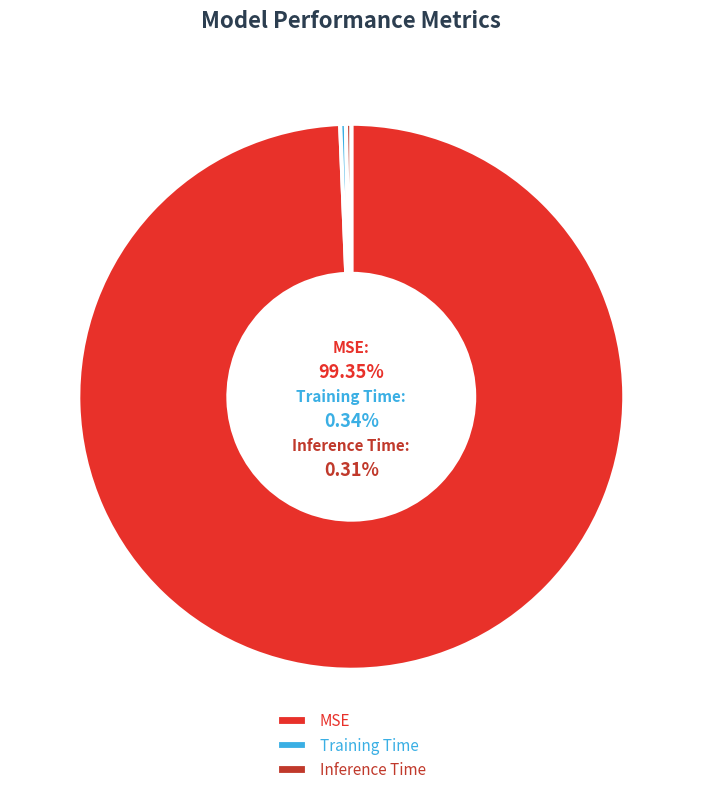

How many segments does this pie chart have?

3